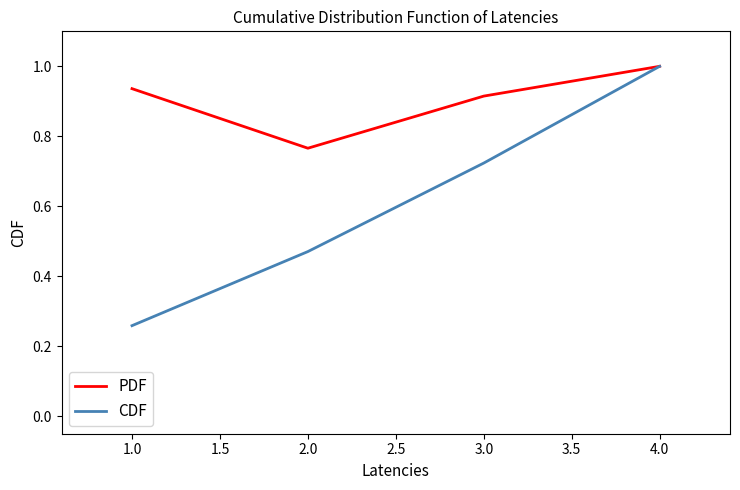

Which category has the lowest value across all series?

1.0